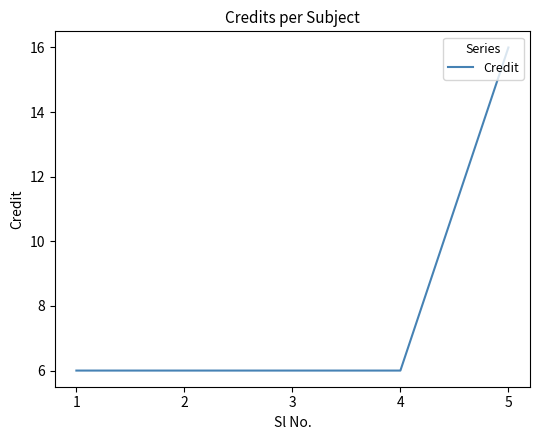

The chart shows a value of 6 at 4. True or false?

True